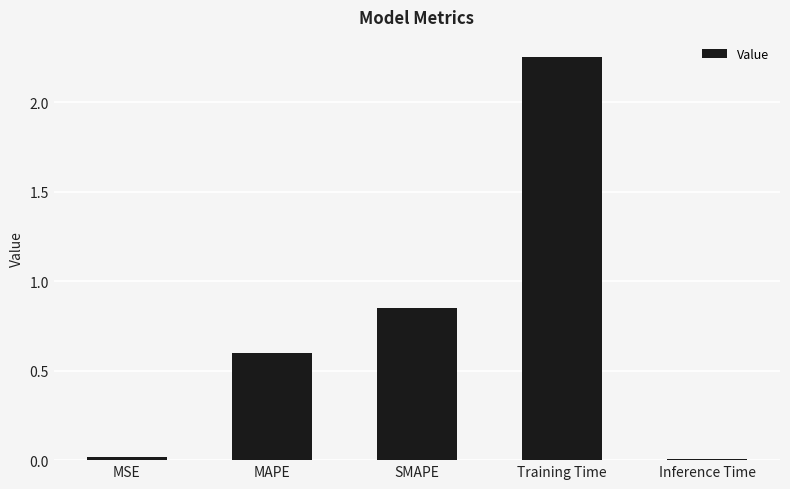

Between SMAPE and MSE, which is larger?

SMAPE